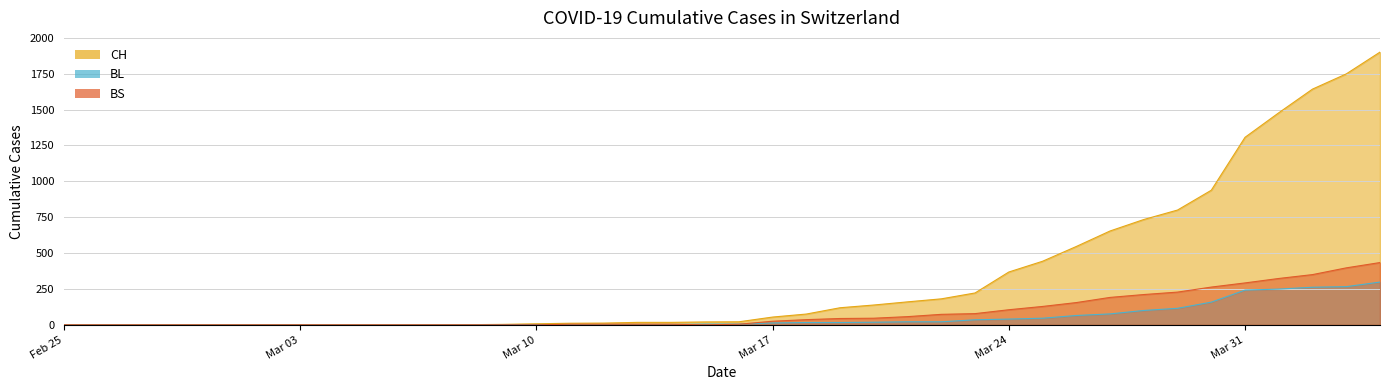

Where do BL and BS first cross each other?

2020-03-10 and 2020-03-11